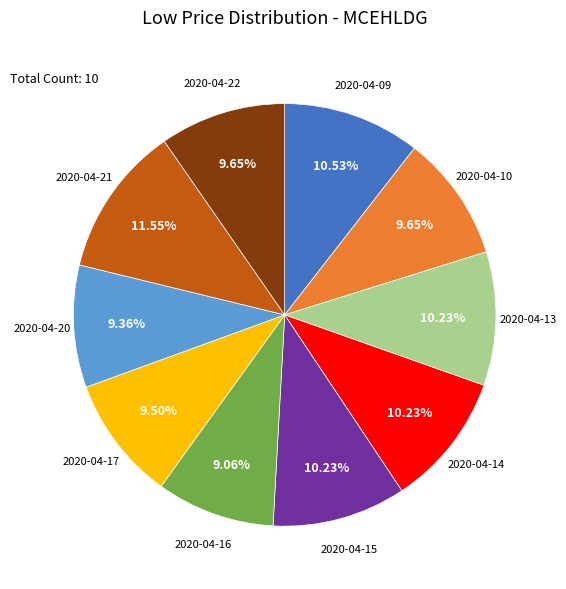

Is there a majority slice in this chart?

No